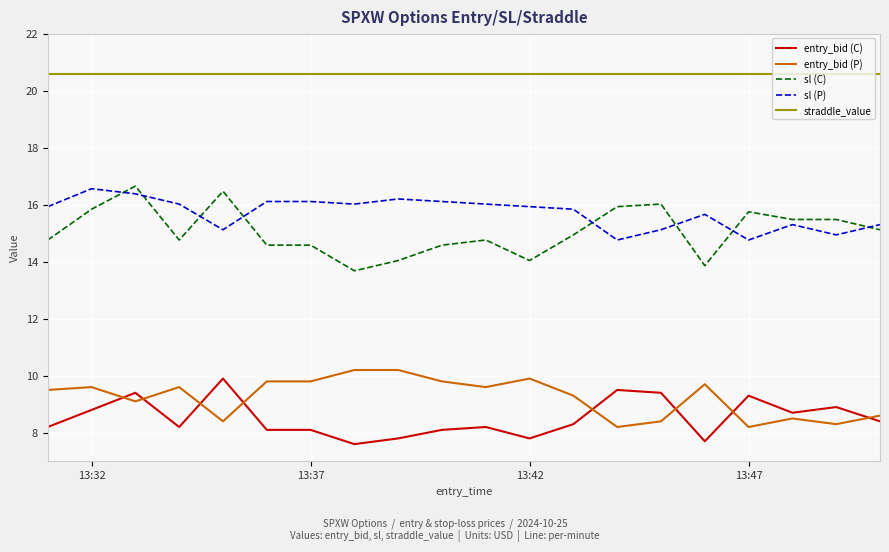

Which series has the largest total across all categories?

straddle_value